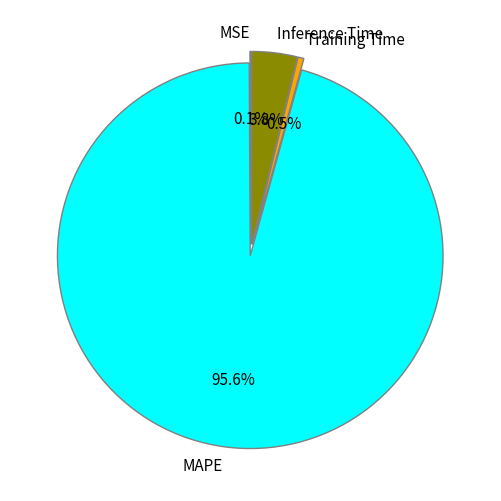

Which category has the biggest portion of the pie?

MAPE